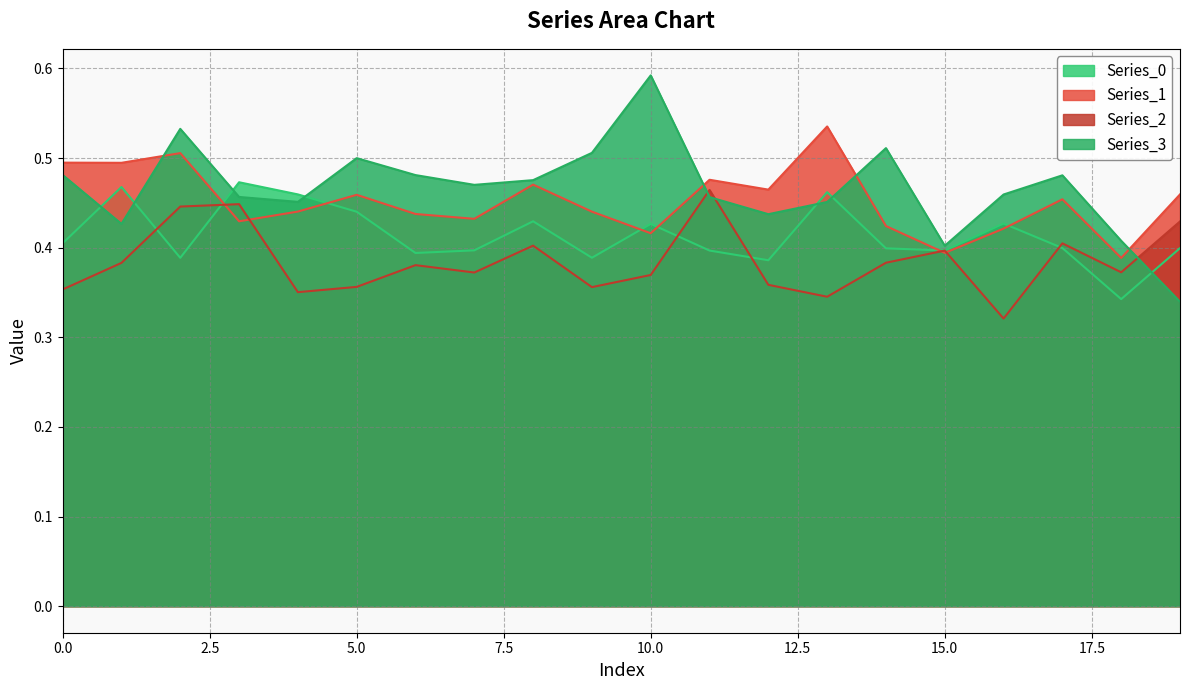

How many interior local peaks does the Series_3 series have?

5